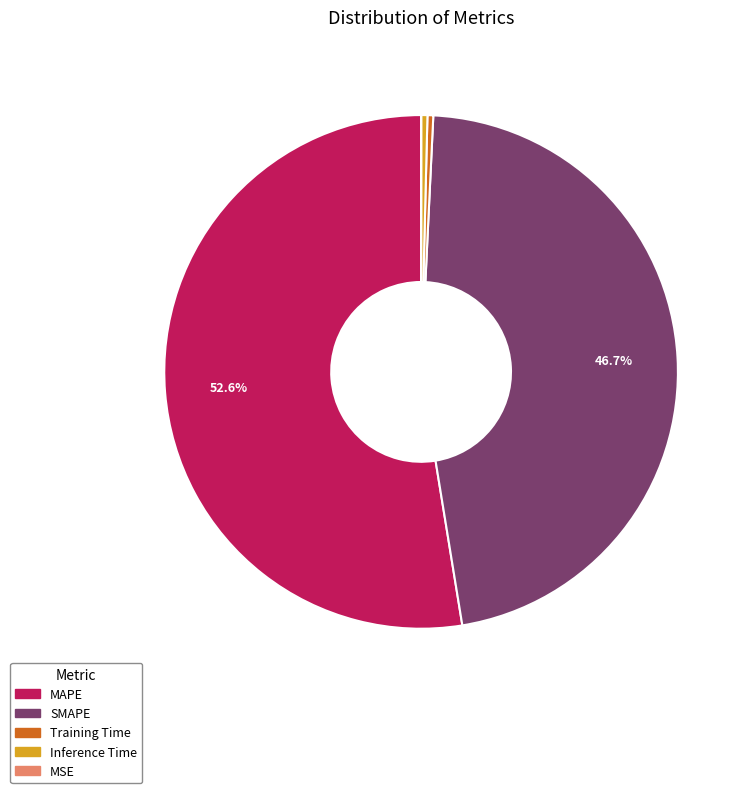

Do Training Time and SMAPE together represent more than half of the pie?

No